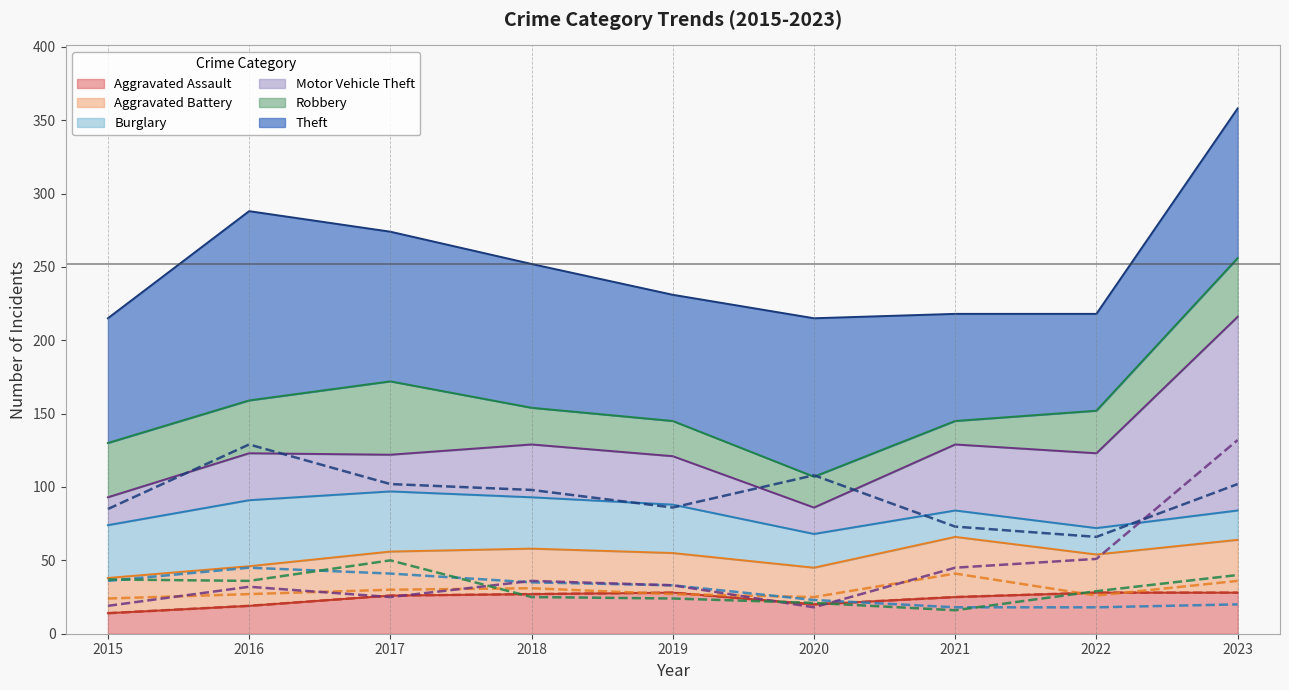

Which series changed the most between 2017 and 2023?

Motor Vehicle Theft